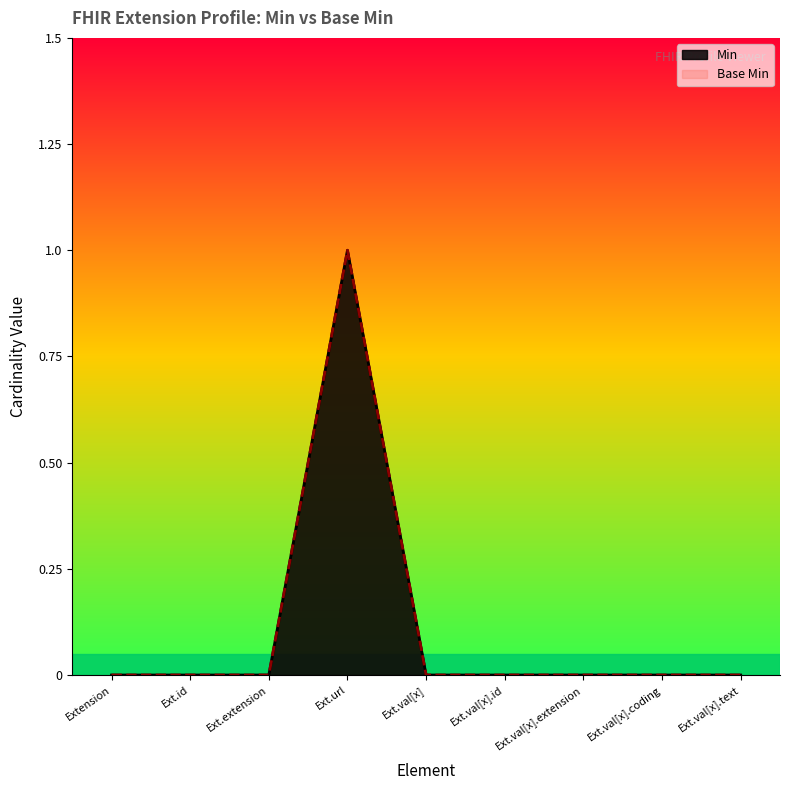

The value of Min at Ext.val[x].coding is 0. True or false?

True